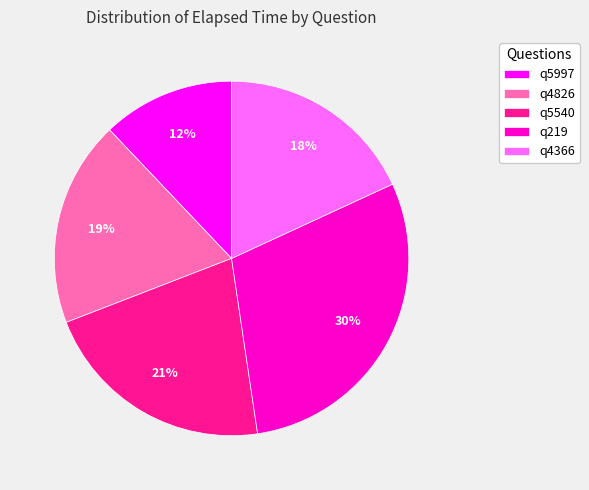

How many slices are in this pie chart?

5